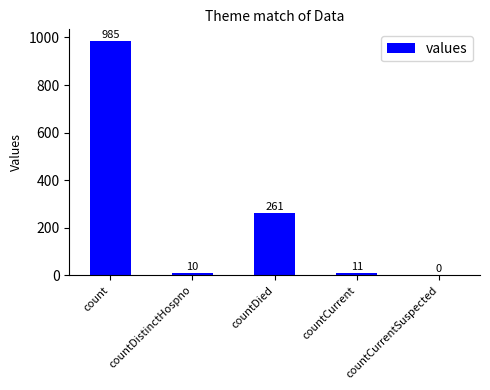

Does the chart contain stacked bars?

No